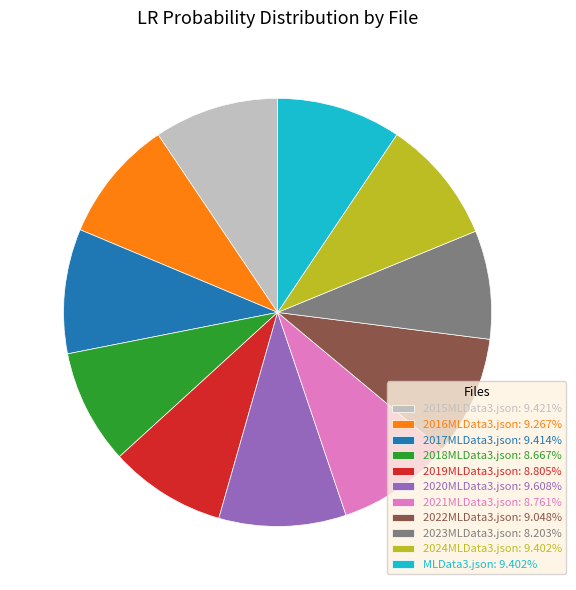

Is there a majority slice in this chart?

No